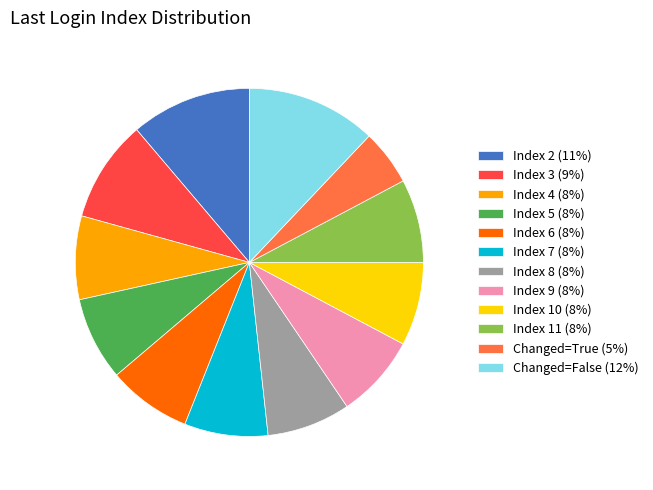

Is there a majority slice in this chart?

No